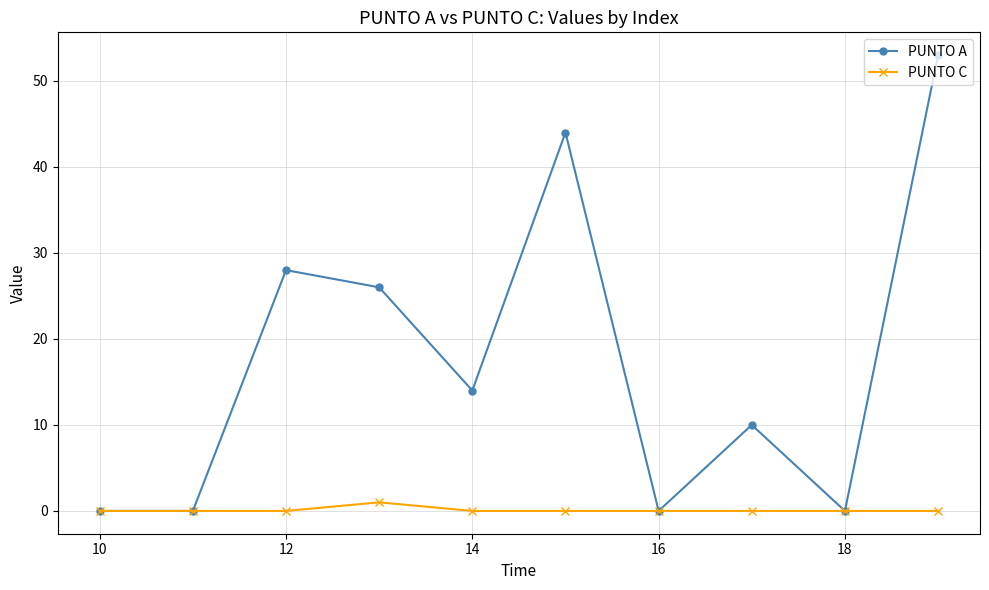

Does the chart have visible grid lines?

Yes